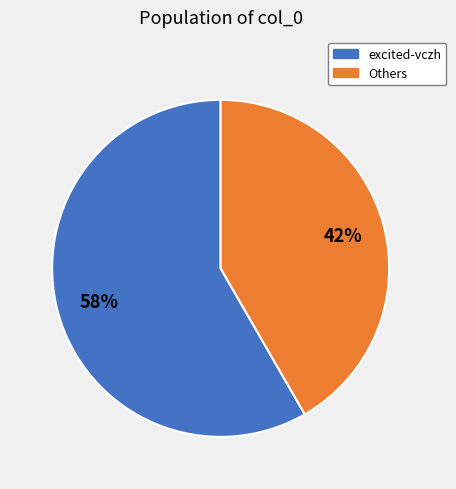

Is there a majority slice in this chart?

Yes